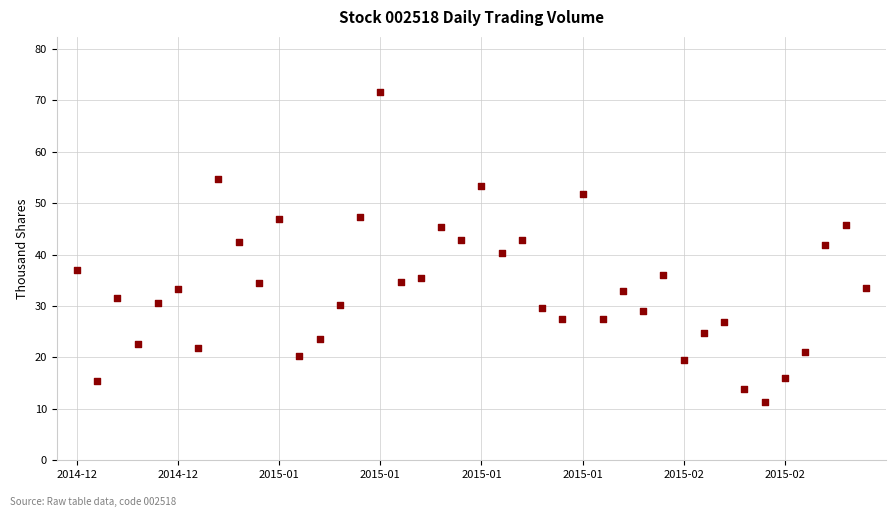

Count the number of points in this scatter plot.

40